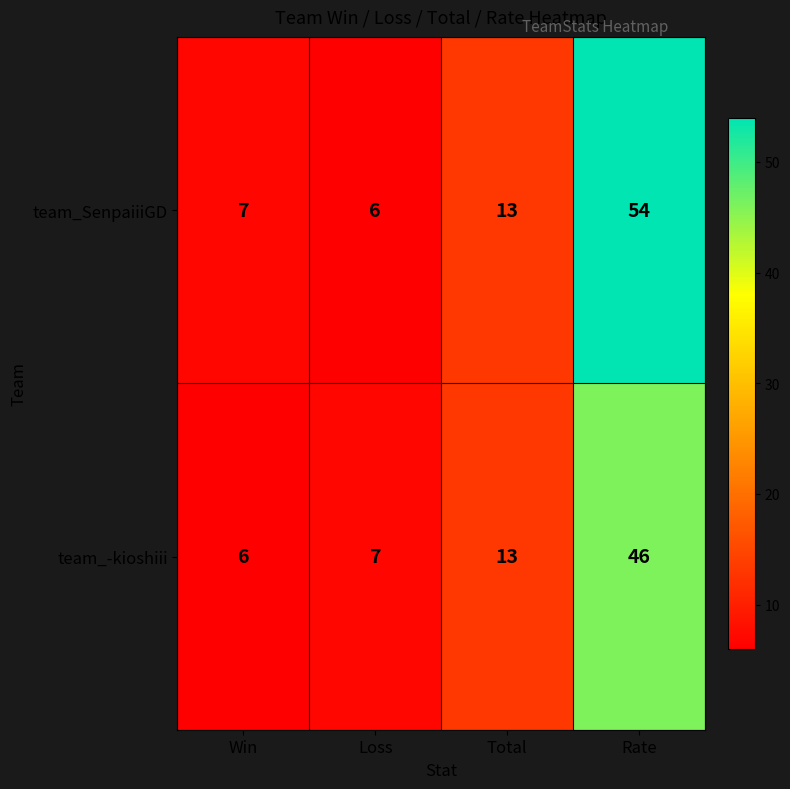

At which label does team_SenpaiiiGD reach its peak?

Rate